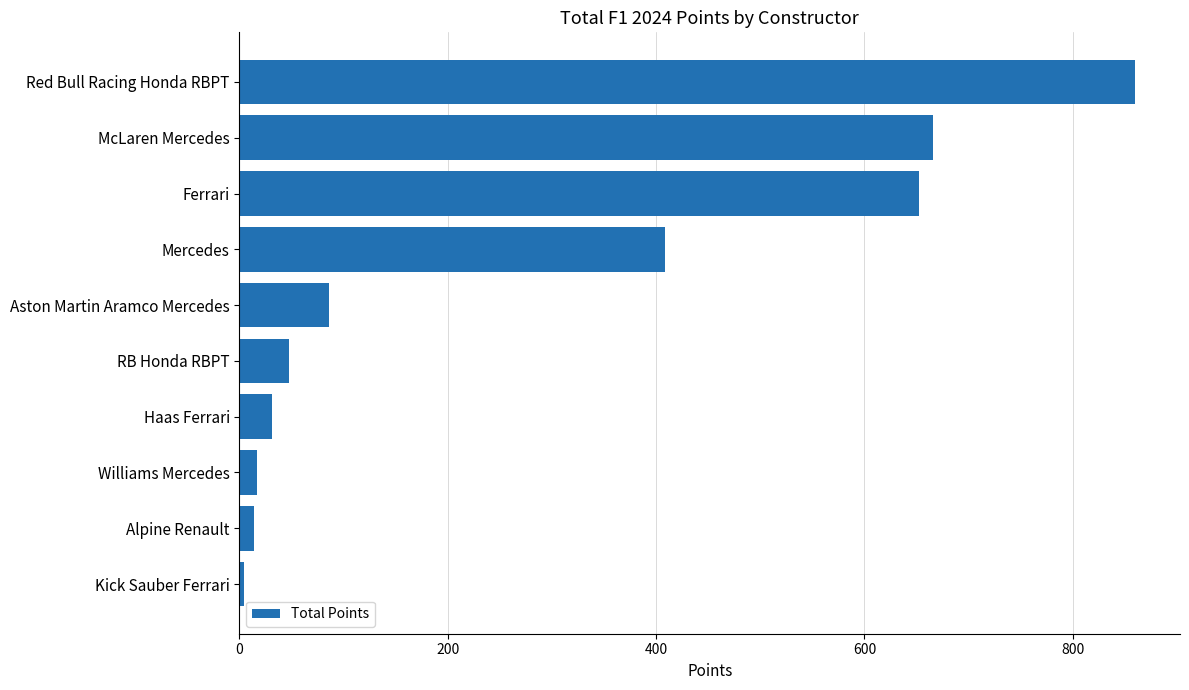

What is the maximum value shown in the chart?

860